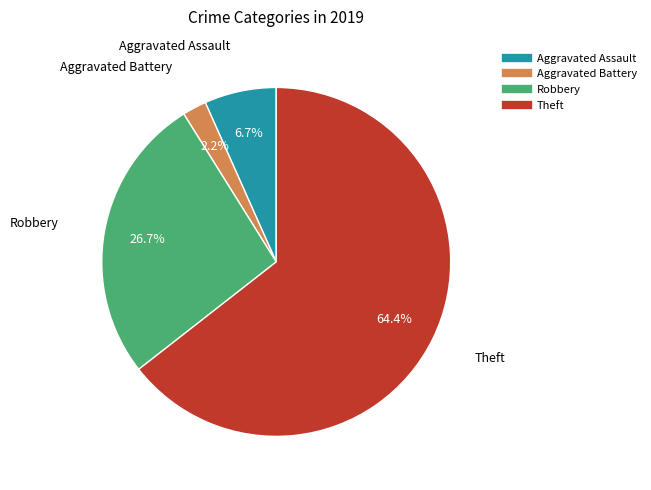

Is there any slice that represents more than half of the pie?

Yes